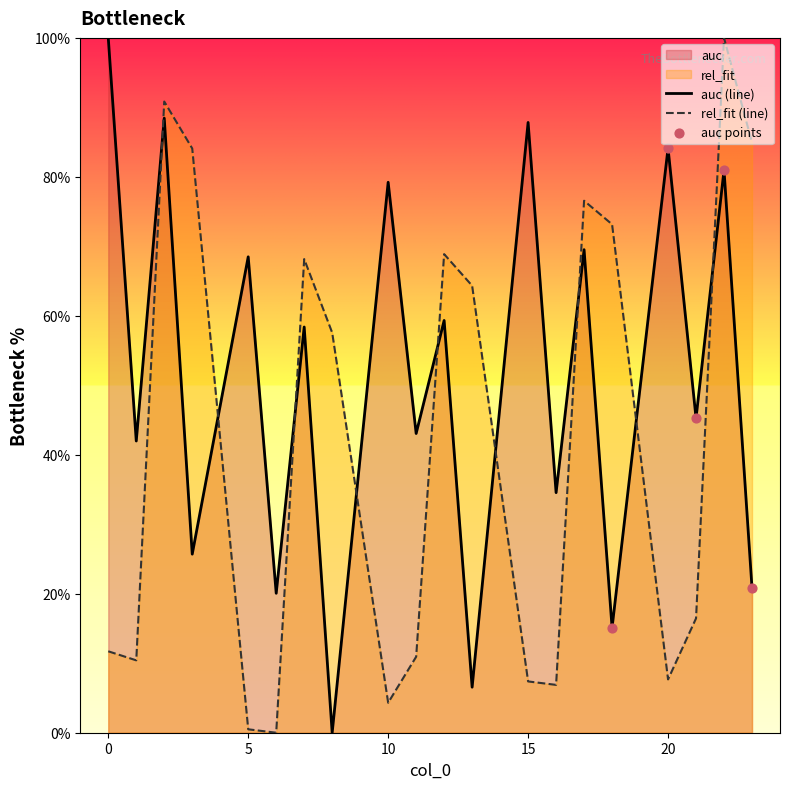

At which category is the sum across all series the highest?

22